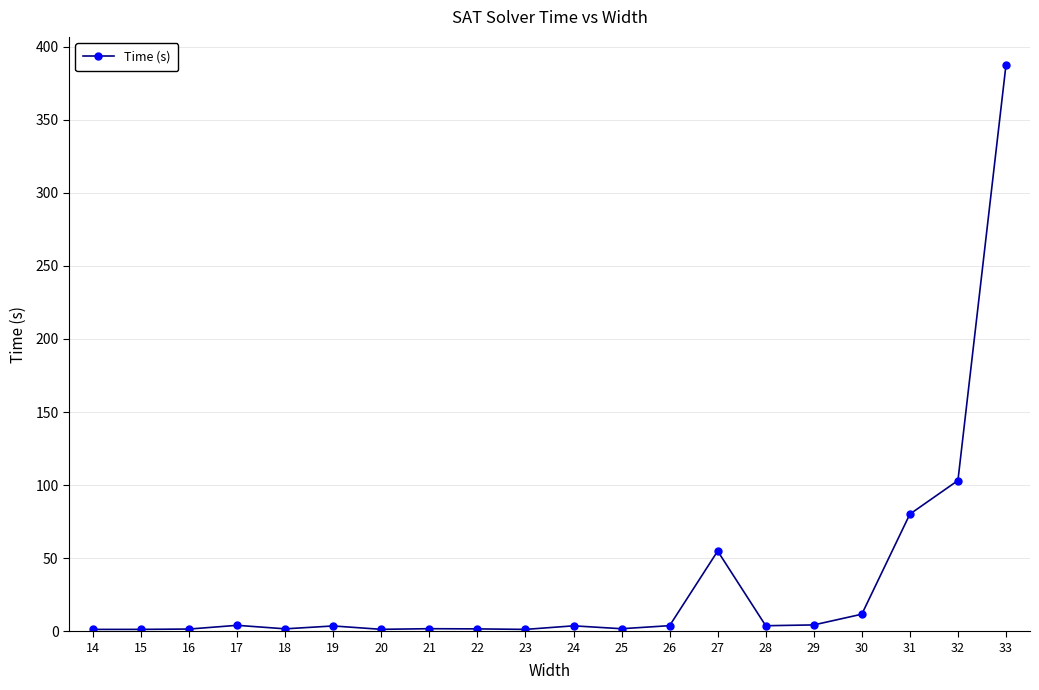

At which category does the chart reach its peak across all series?

33